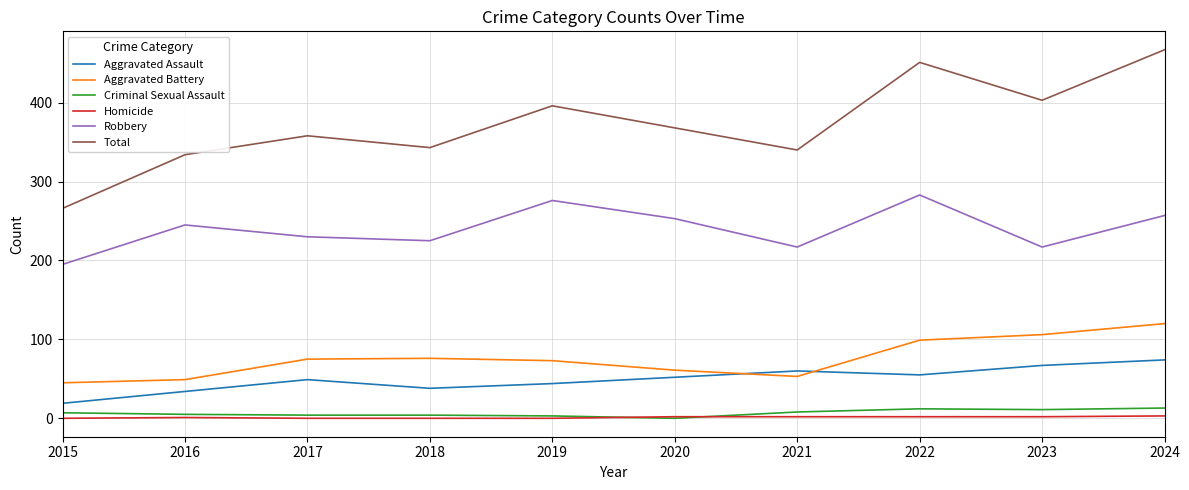

Where is the first local minimum for Total?

2018